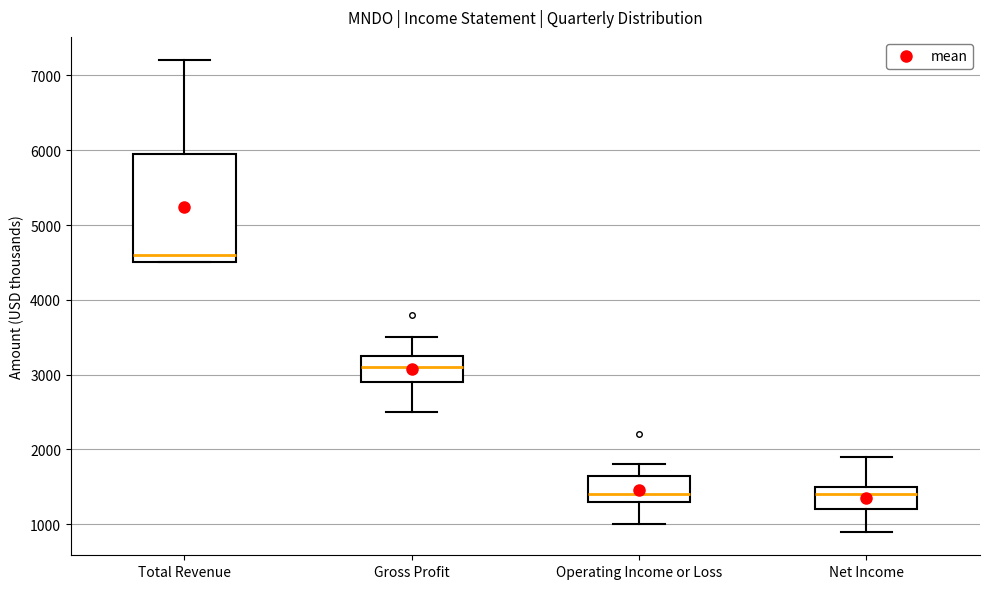

Which box has the highest median line?

Total Revenue